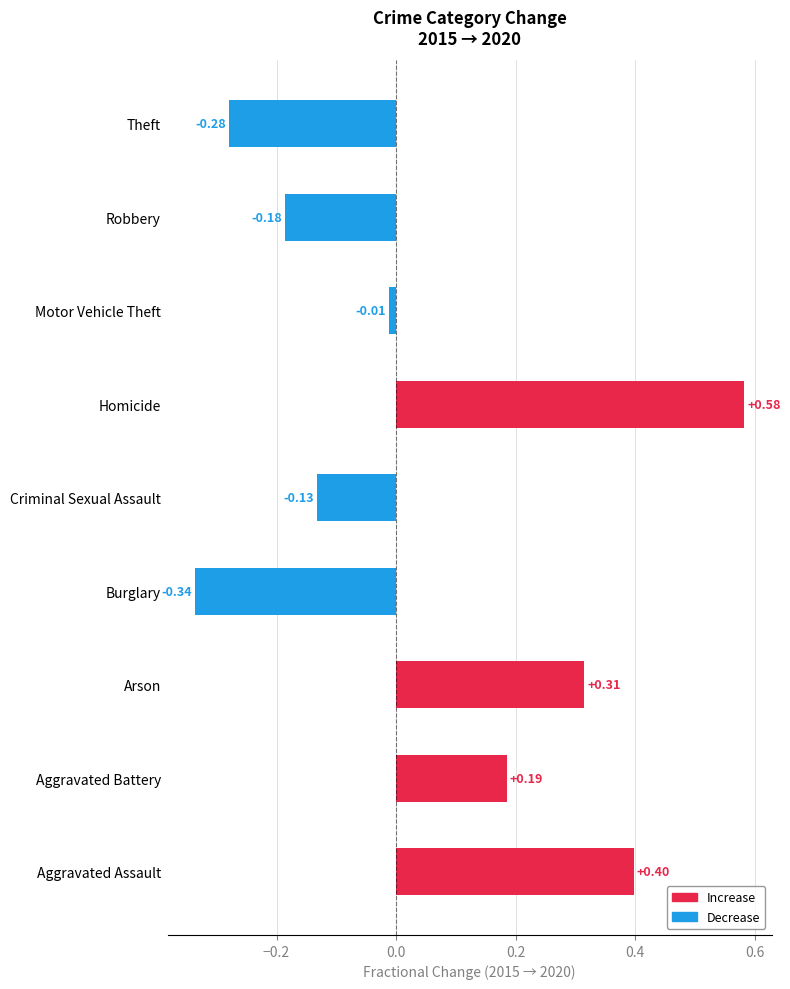

Which label corresponds to the largest value in the chart?

Homicide